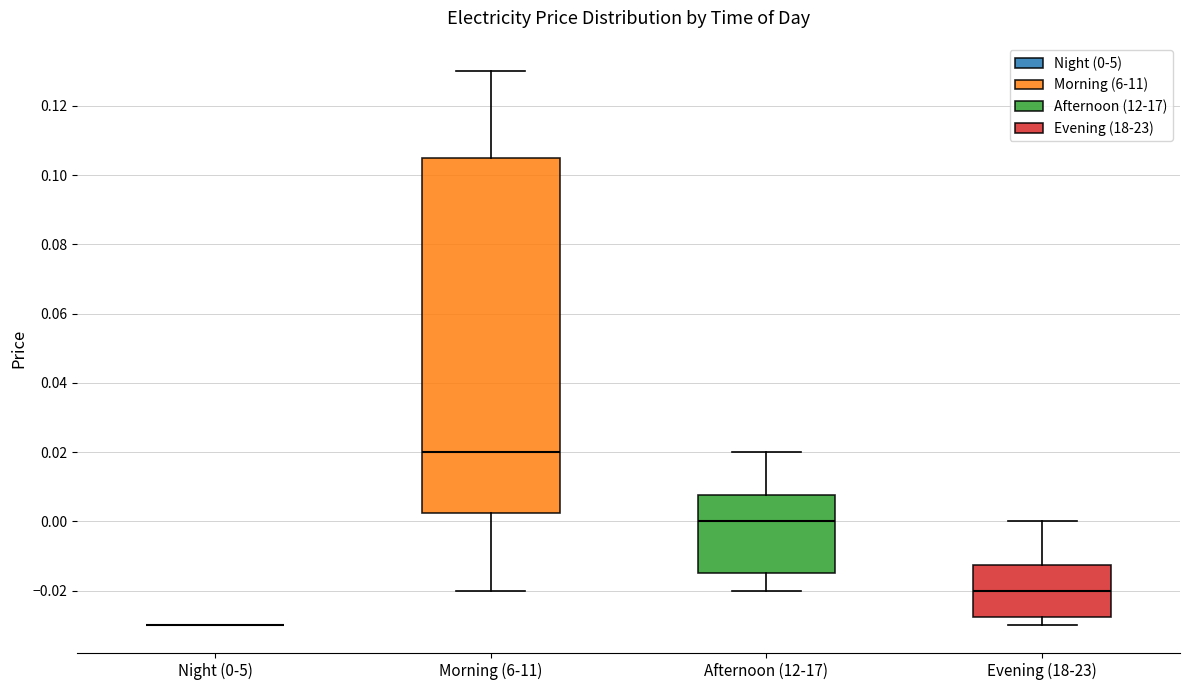

Reading left to right, transcribe this box plot: for each box, give where its median line is, the range the box spans, and where its two whiskers end, as read against the y-axis. The values are not printed on the chart, so give them approximately, as read against the axis.

Night (0-5): box collapsed to a line at -0.030, whiskers -0.030 to -0.030
Morning (6-11): median 0.020, box 0.002 to 0.106, whiskers -0.020 to 0.130
Afternoon (12-17): median 0.000, box -0.014 to 0.008, whiskers -0.020 to 0.020
Evening (18-23): median -0.020, box -0.028 to -0.012, whiskers -0.030 to 0.000